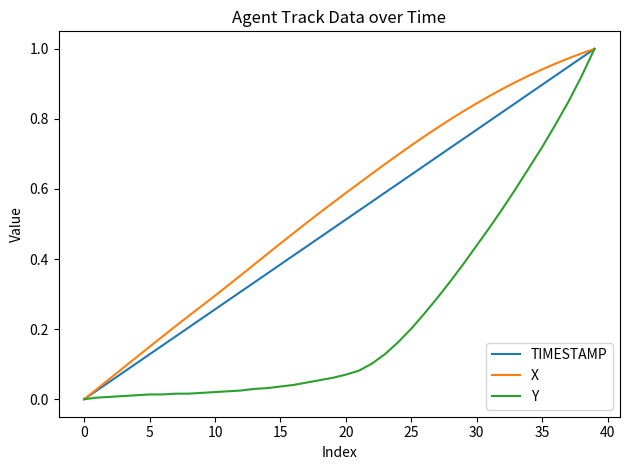

List the series in order of their overall mean, lowest first.

Y, TIMESTAMP, X